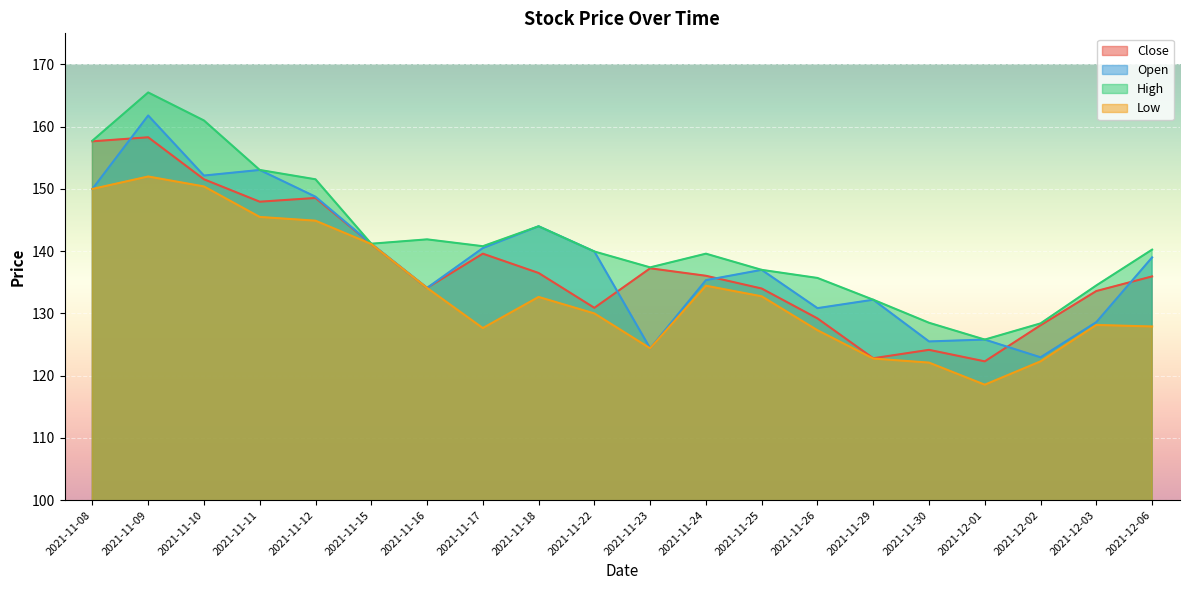

What is the sum of all High values?

2836.0